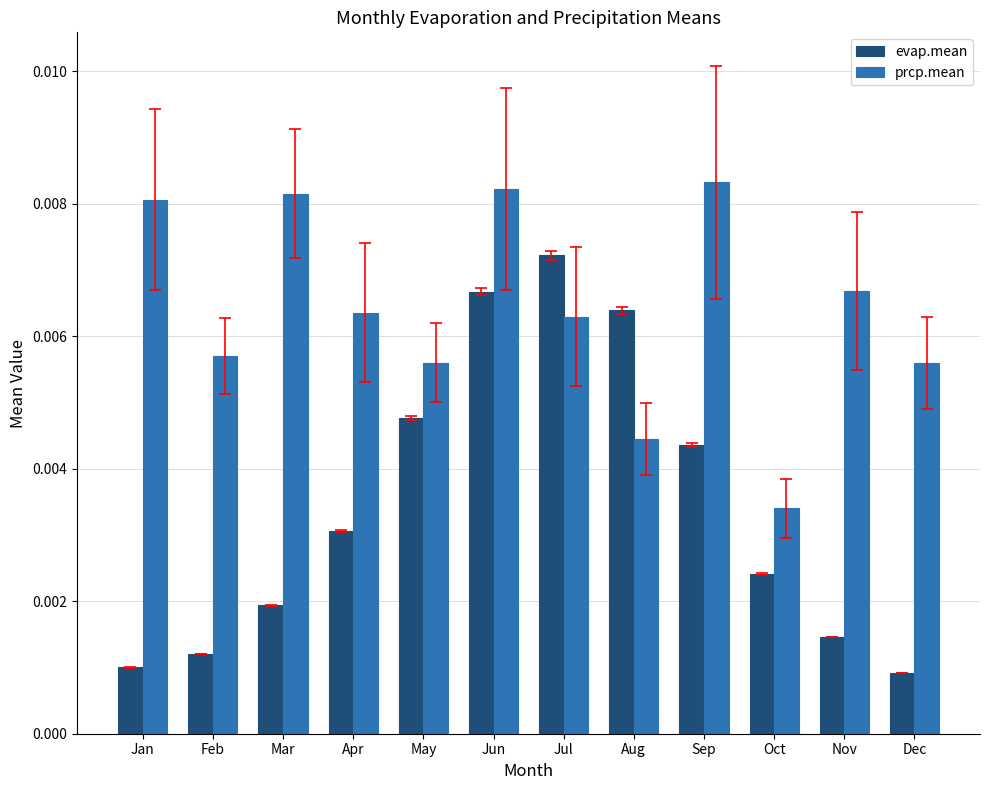

How many bars are there in total?

24